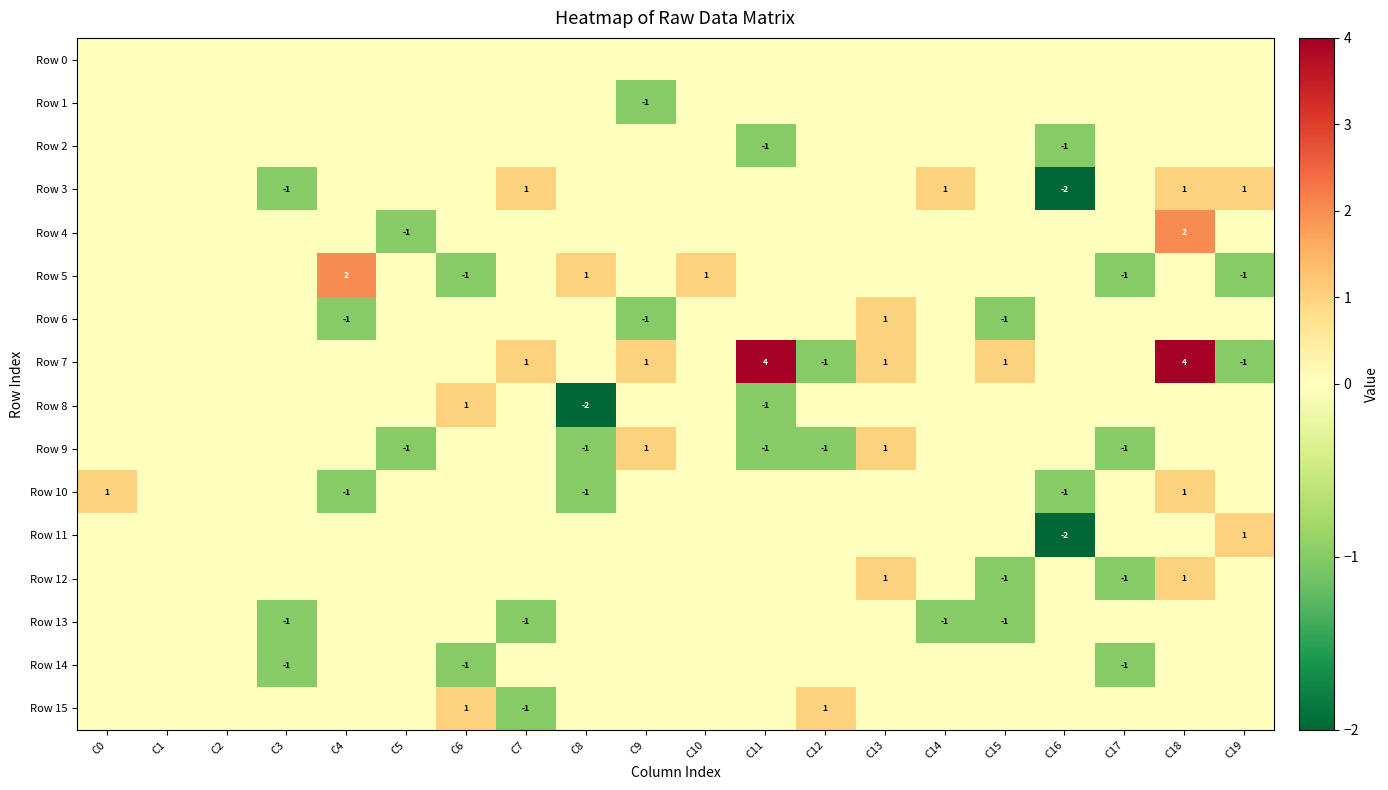

The value of Row 8 at C8 is -1. True or false?

False